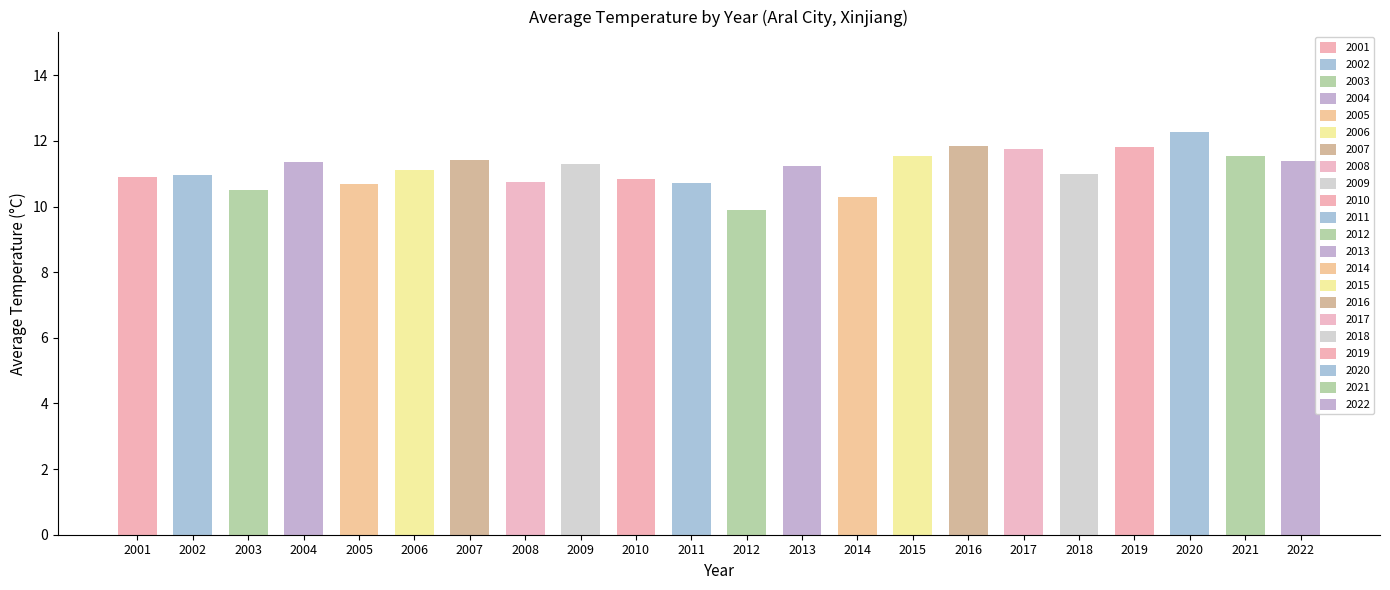

At which category does the chart reach its minimum across all series?

2012